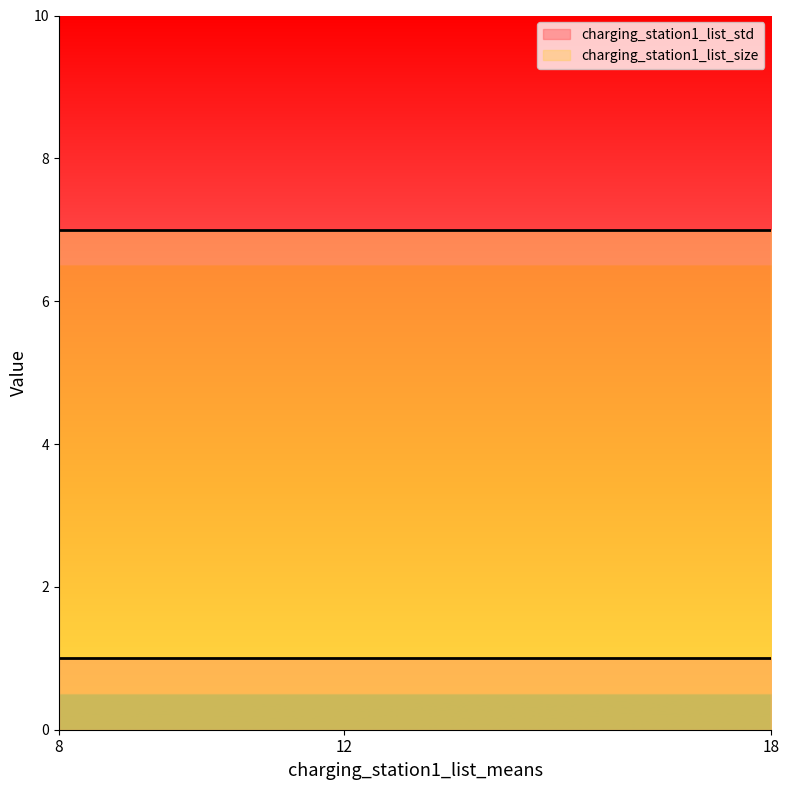

Between 8 and 18, which is larger?

8